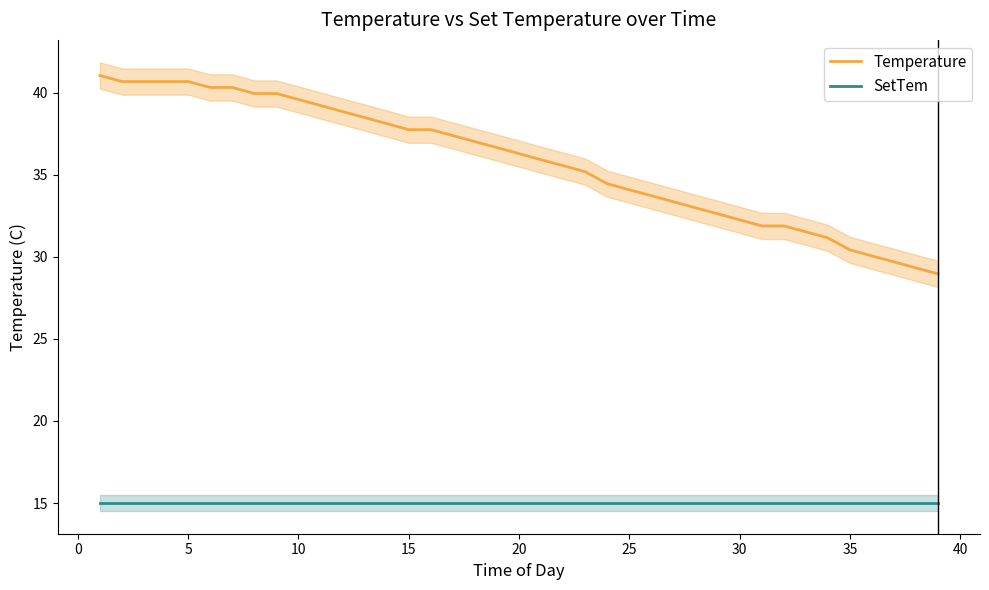

What are all the series names shown in the legend?

Temperature, SetTem